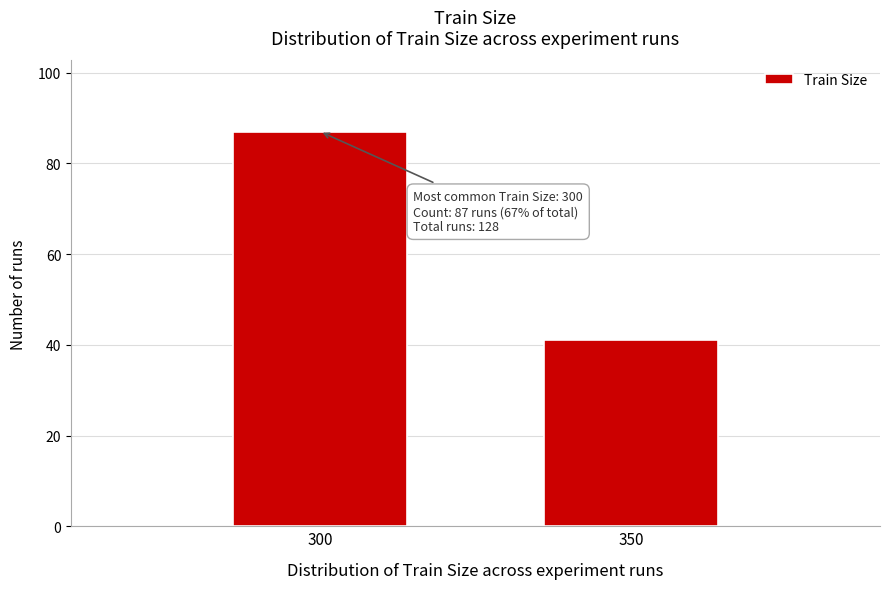

Reading left to right, transcribe all the data shown in this chart.

300=87	350=41